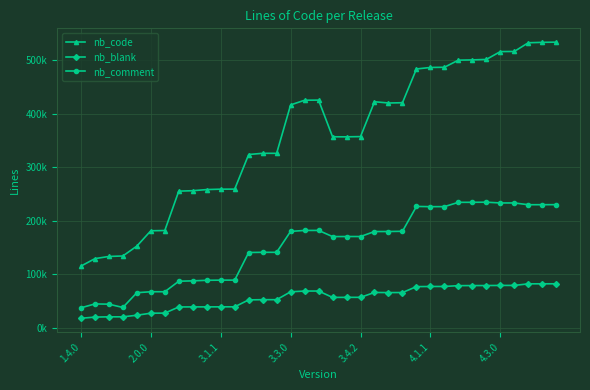

True or false: nb_blank and nb_comment intersect in this chart.

False